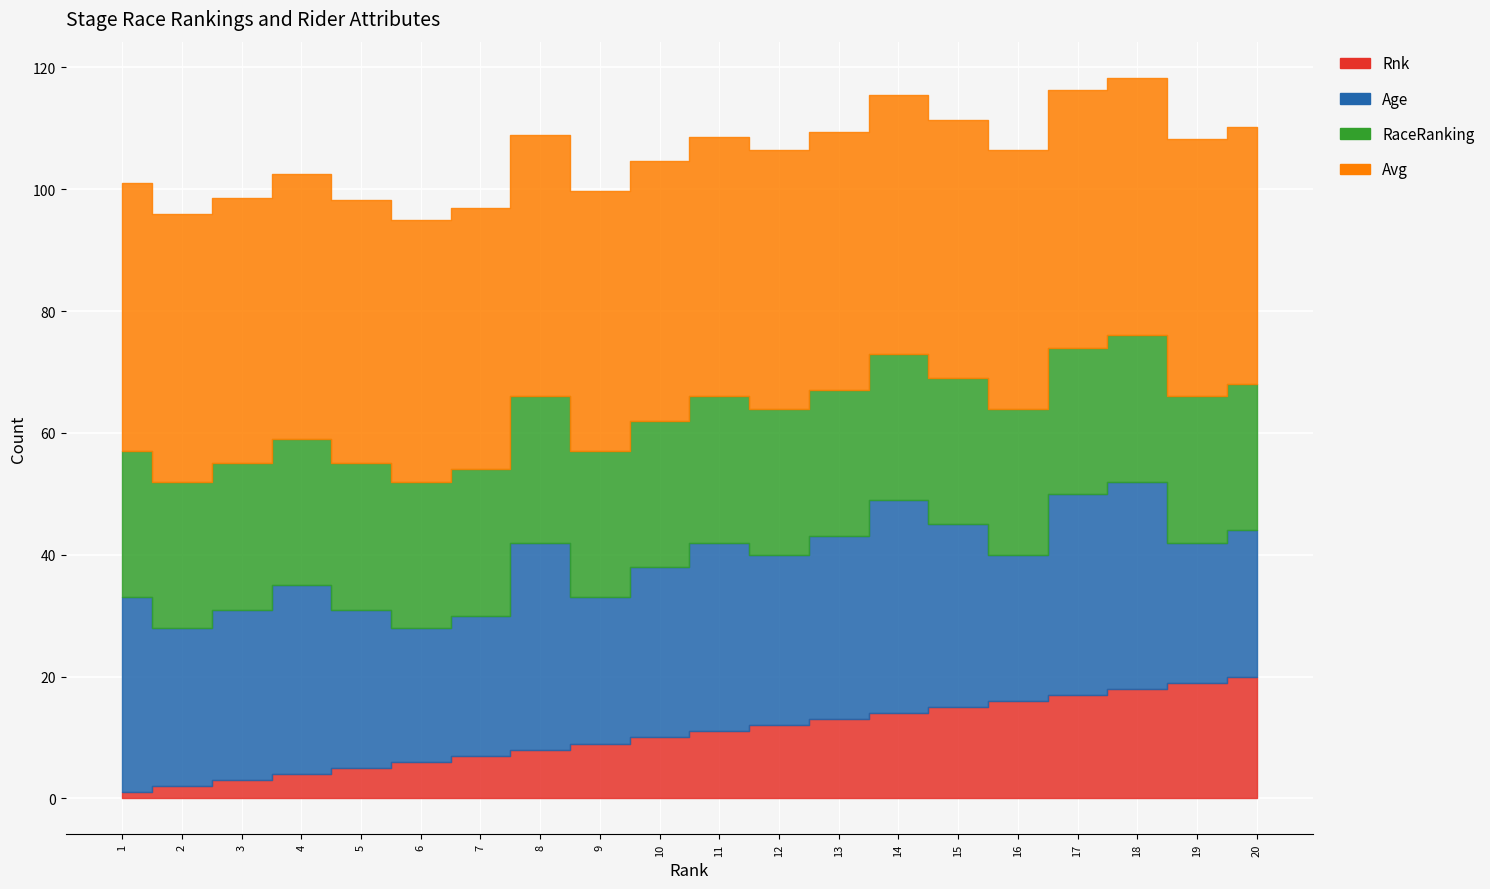

What is the highest value of the Rnk series?

20.0